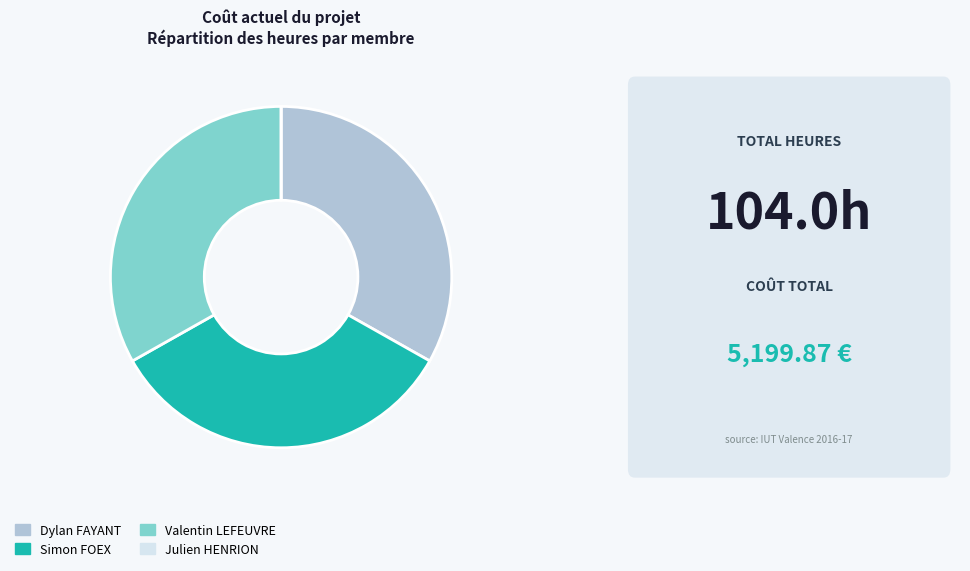

Do Dylan FAYANT and Simon FOEX together represent more than half of the pie?

Yes